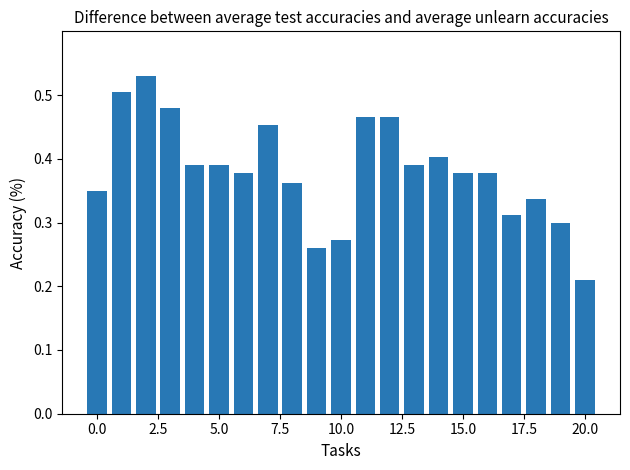

Count the values in the range 0 to 1.

21